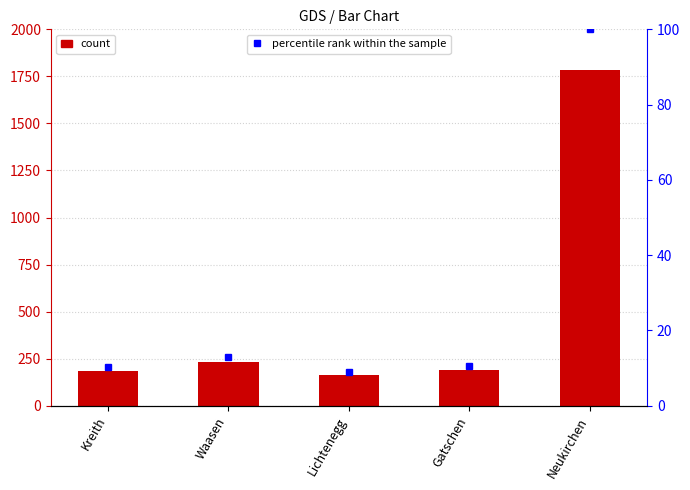

What is the value of the percentile rank within the sample bar at the 4th from the left?

10.5